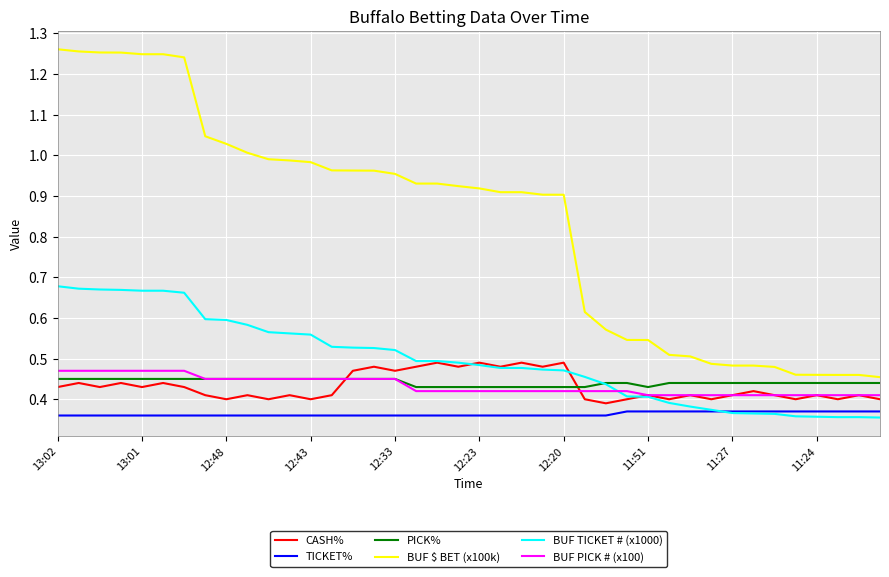

Which series has the largest total across all categories?

BUF $ BET (x100k)